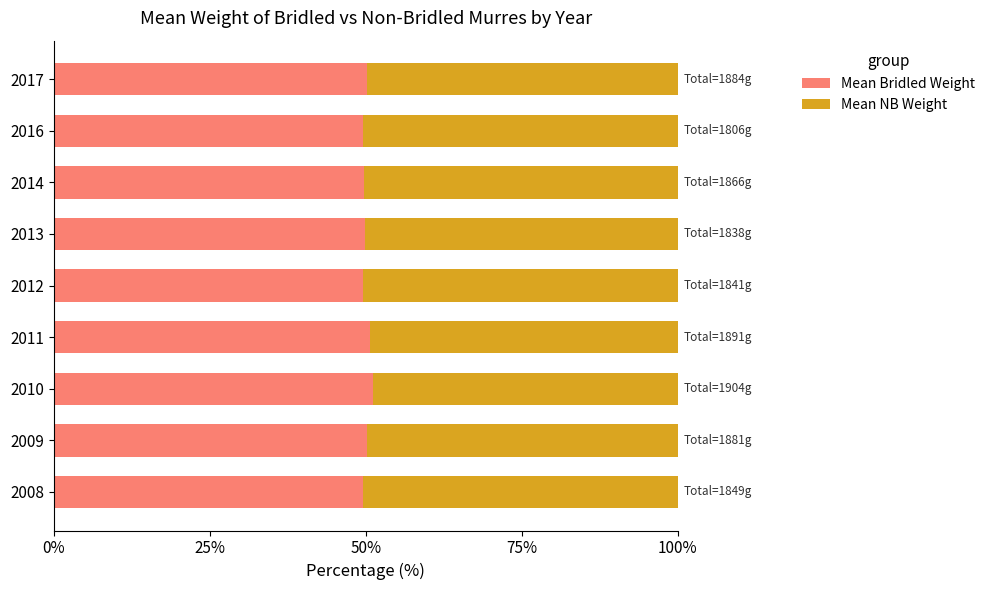

What are all the series names shown in the legend?

Mean Bridled Weight, Mean NB Weight